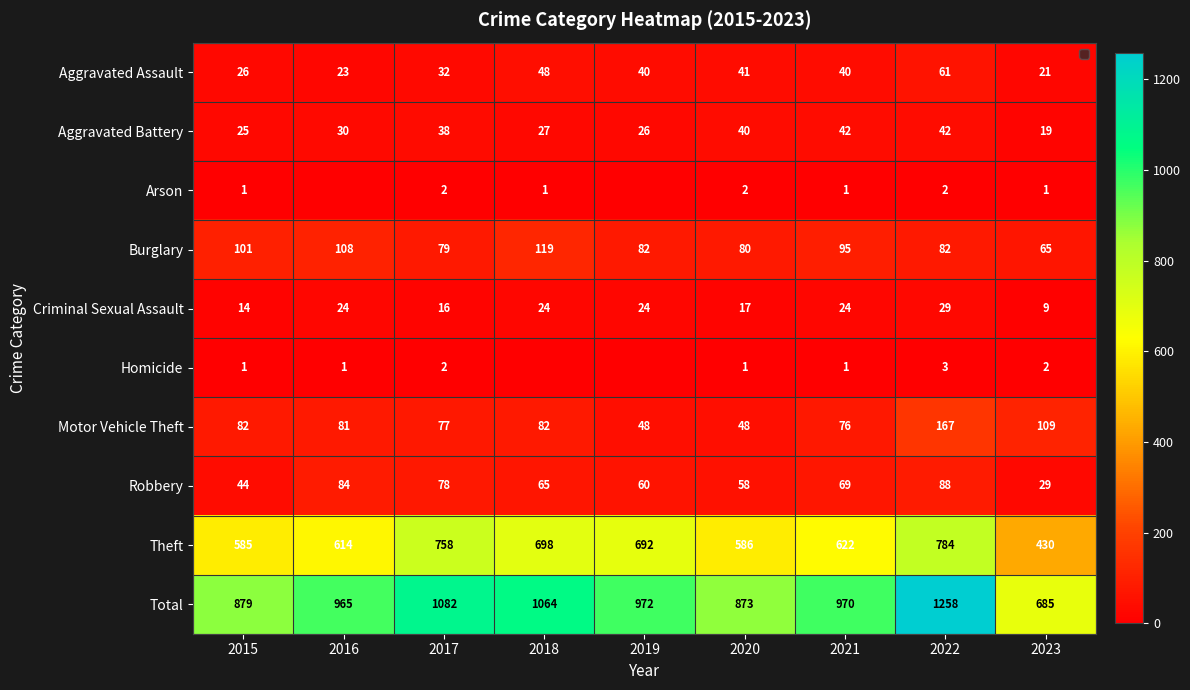

What is the difference between the maximum and minimum values in the Total series?

573